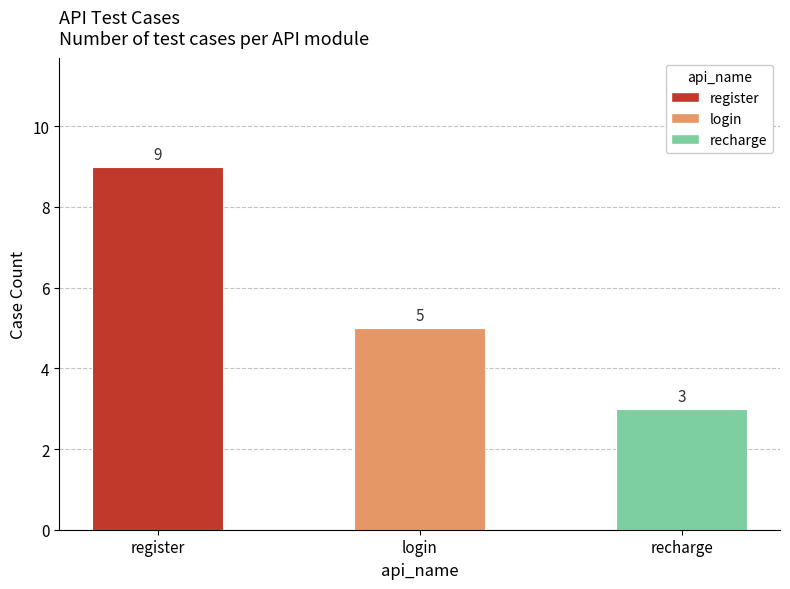

How many bars are there in total?

3